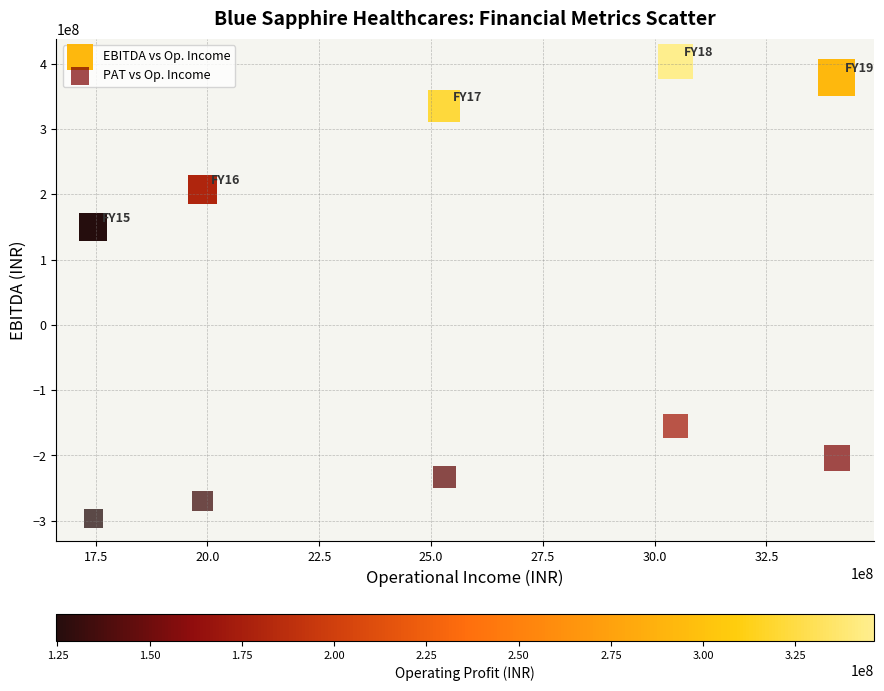

Which series has the largest Y range (max minus min)?

EBITDA vs Op. Income